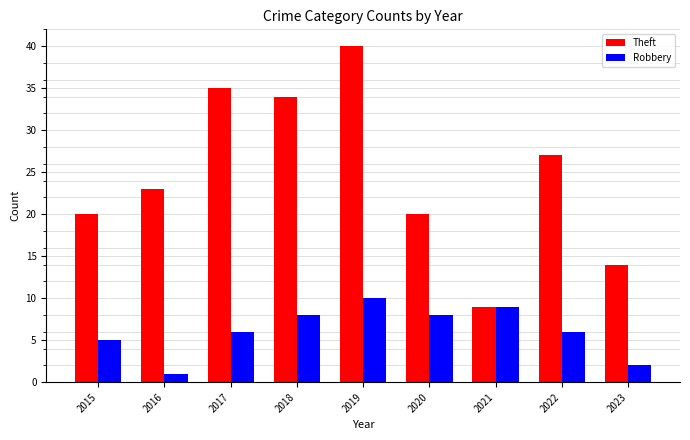

Where is Theft nearest to the value 24?

2016